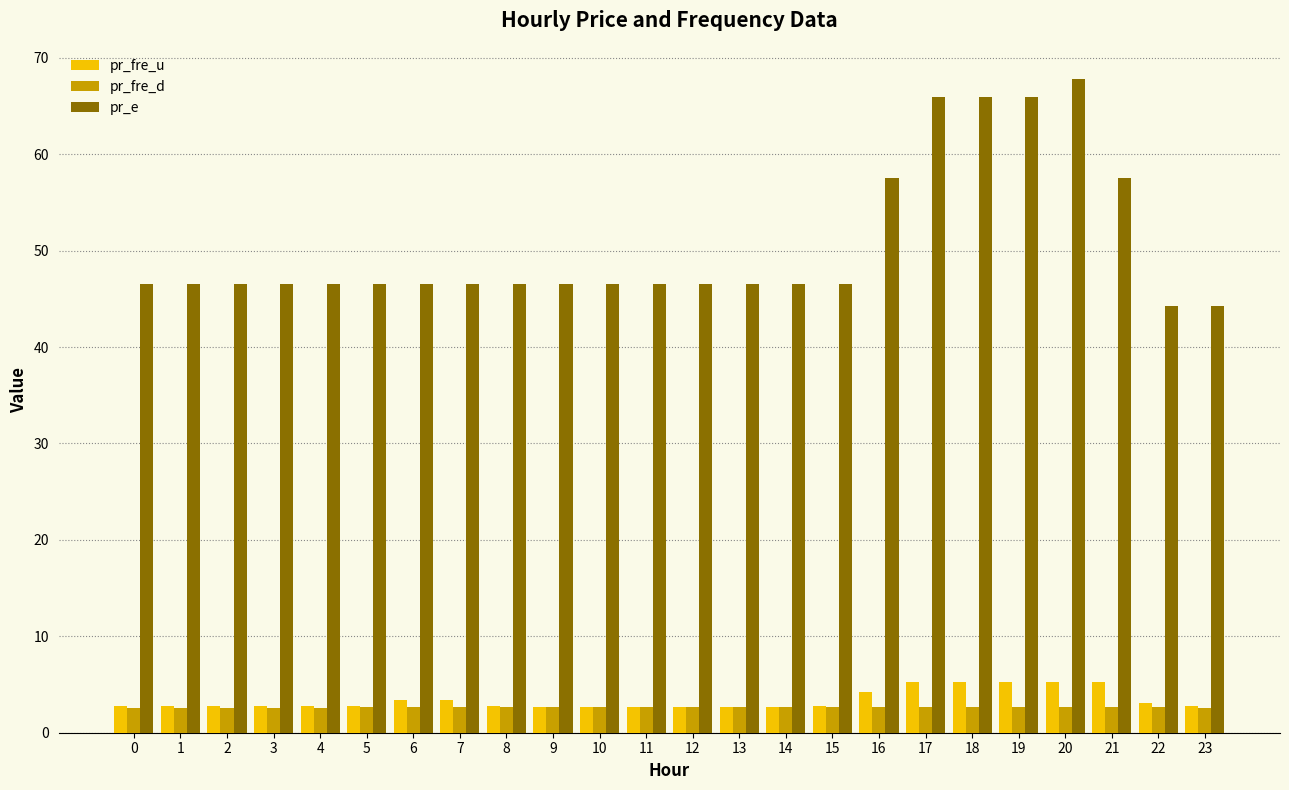

What is the maximum value shown in the chart?

67.8